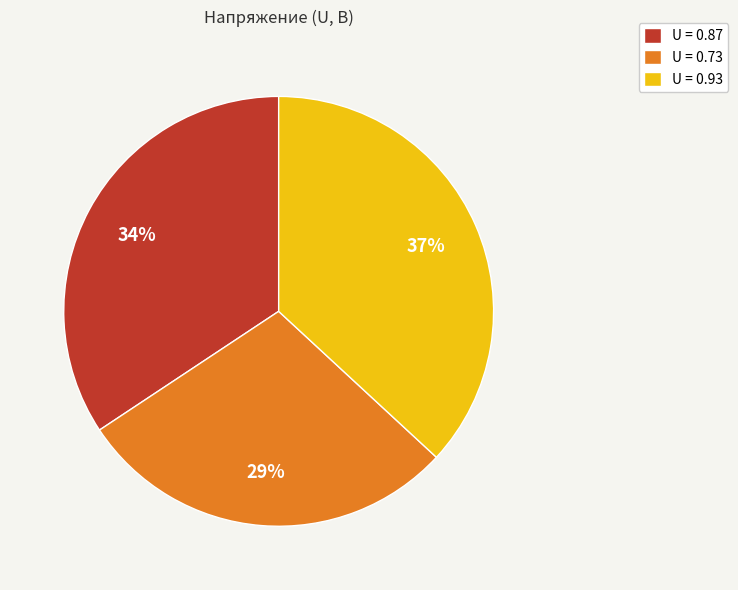

Combined, do U = 0.73 and U = 0.87 account for over 50%?

Yes